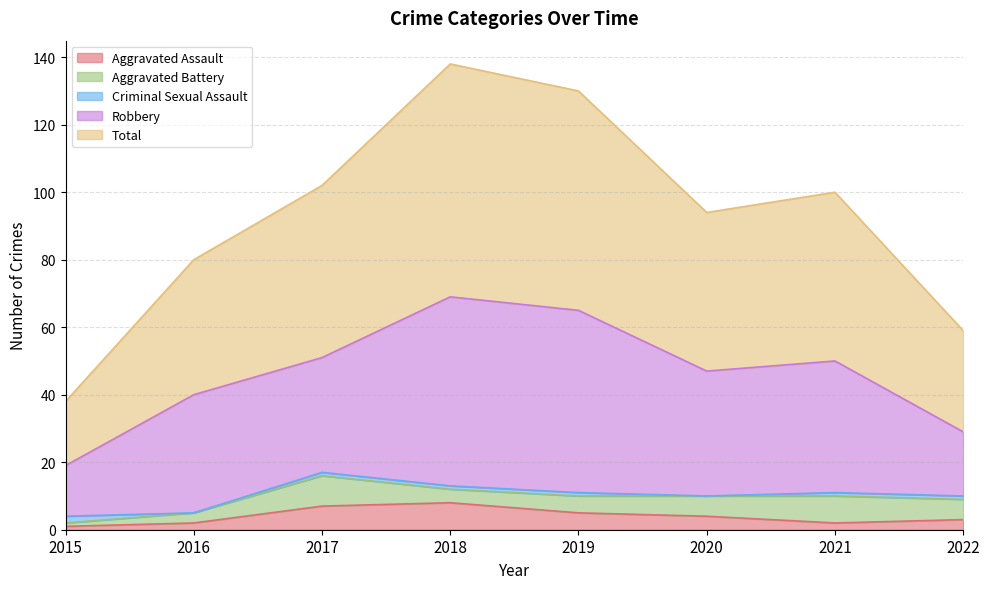

True or false: Robbery and Criminal Sexual Assault cross at least once.

False